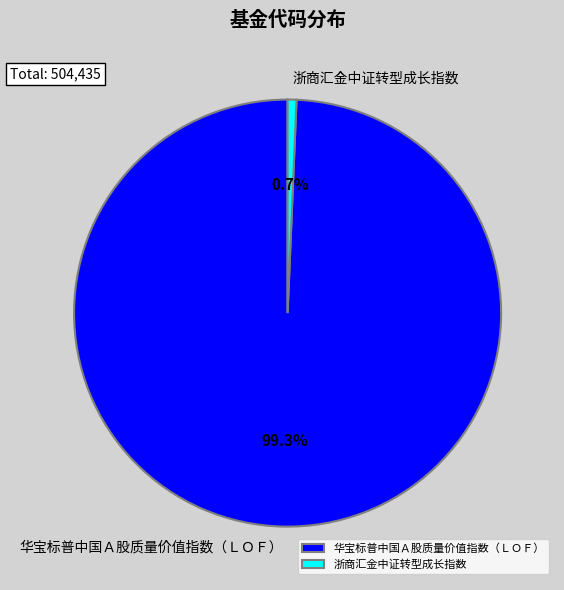

Count the number of slices in the pie.

2